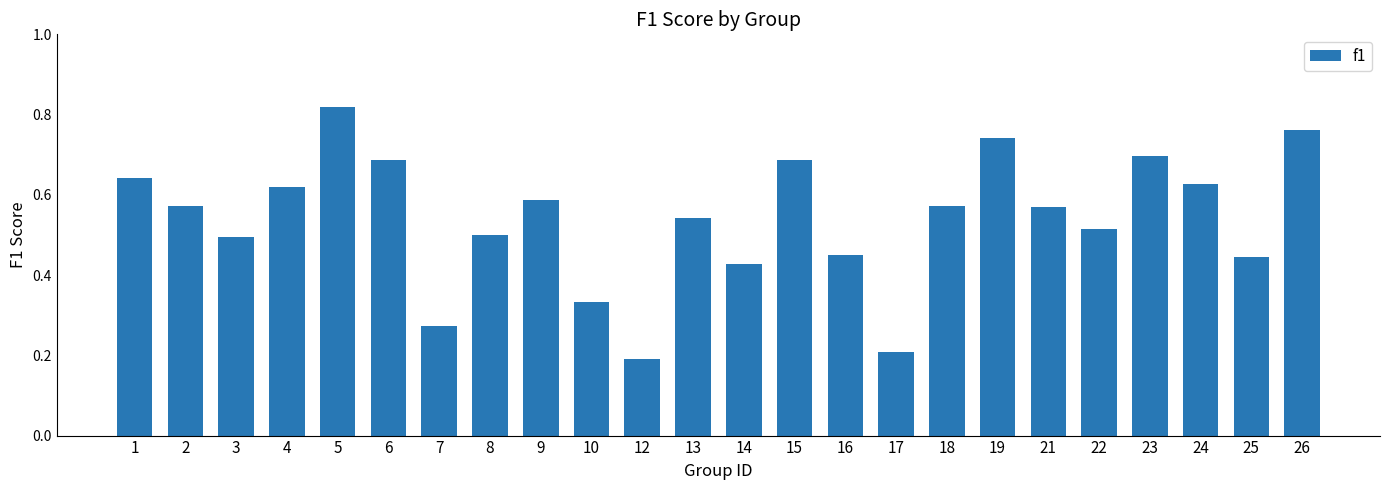

How many series are shown in this chart?

1